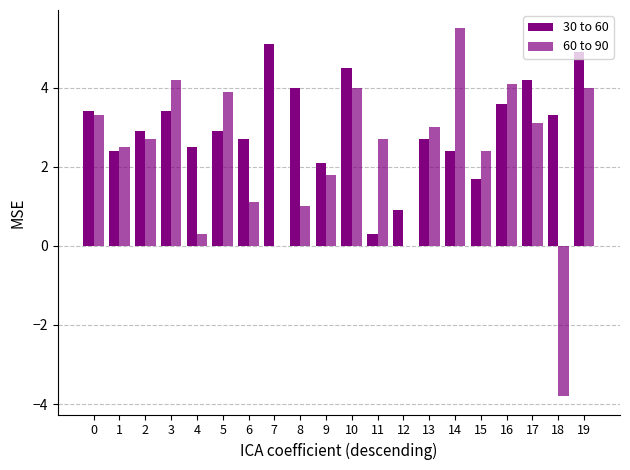

List the series in order of their overall mean, highest first.

30 to 60, 60 to 90